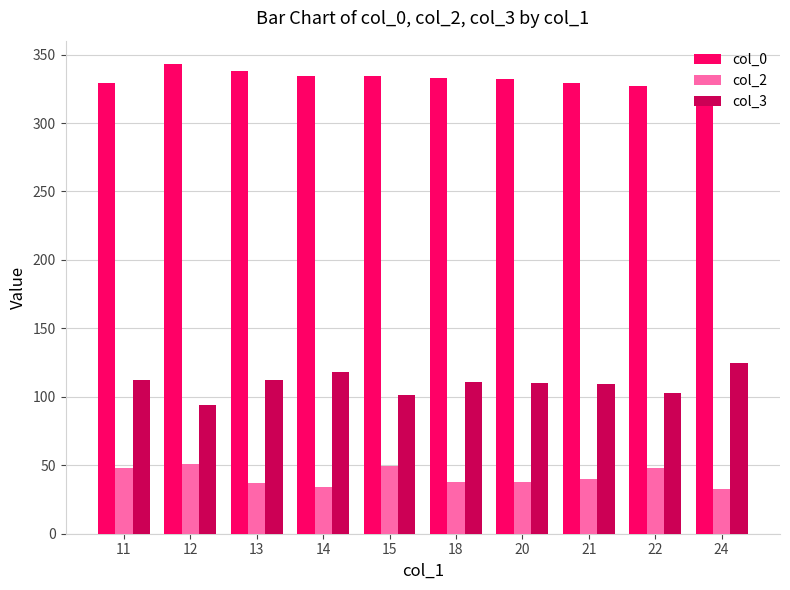

What is the minimum value shown in the chart?

33.0